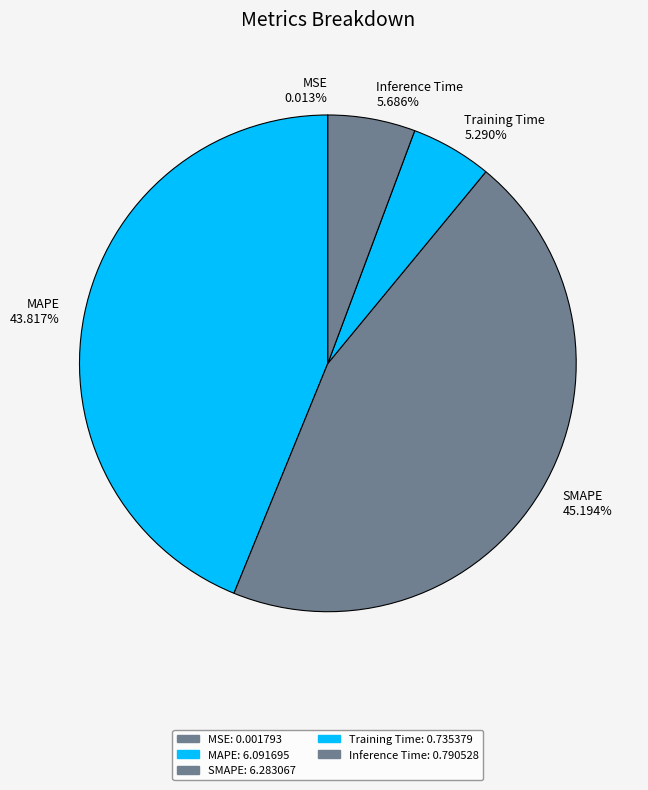

Which slice is the largest?

SMAPE